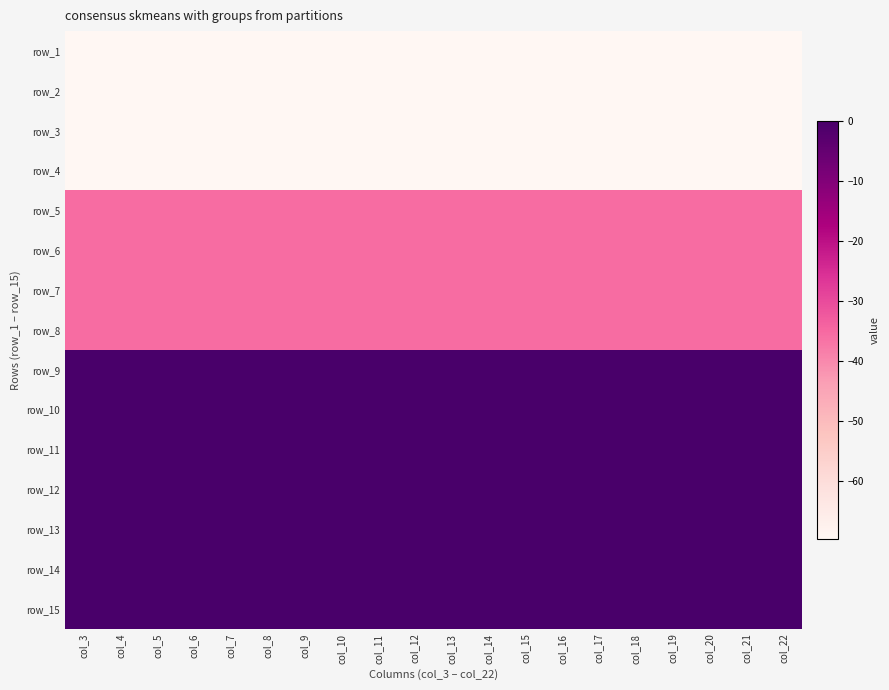

How many distinct data groups are displayed?

15